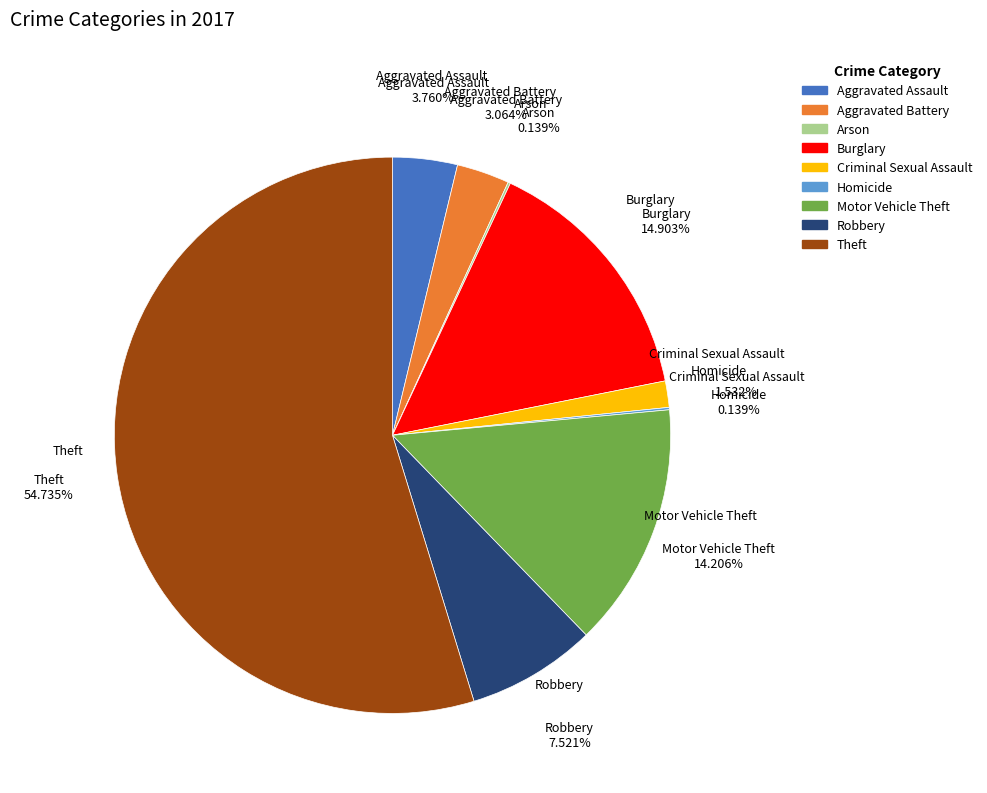

To the nearest percent, what percentage of the pie is Theft?

55%